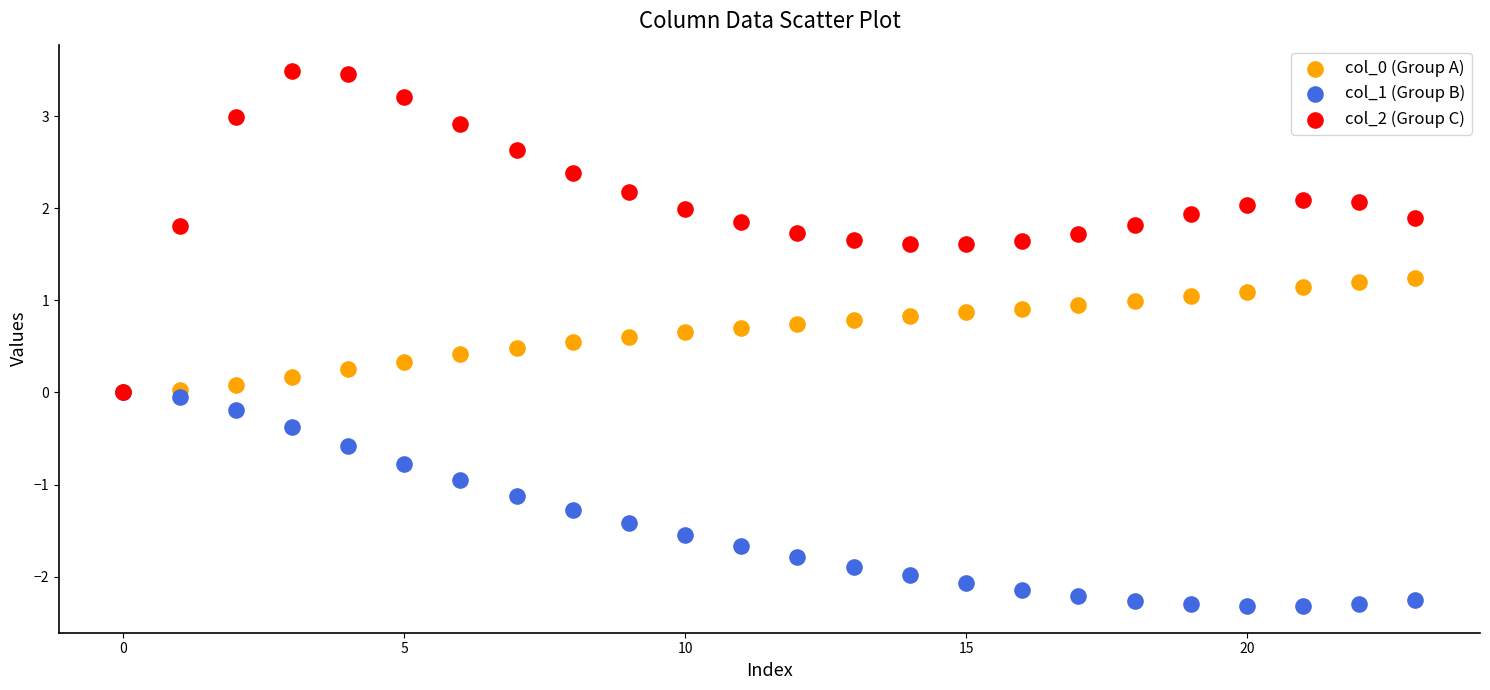

Which series contains the highest Y value?

col_2 (Group C)